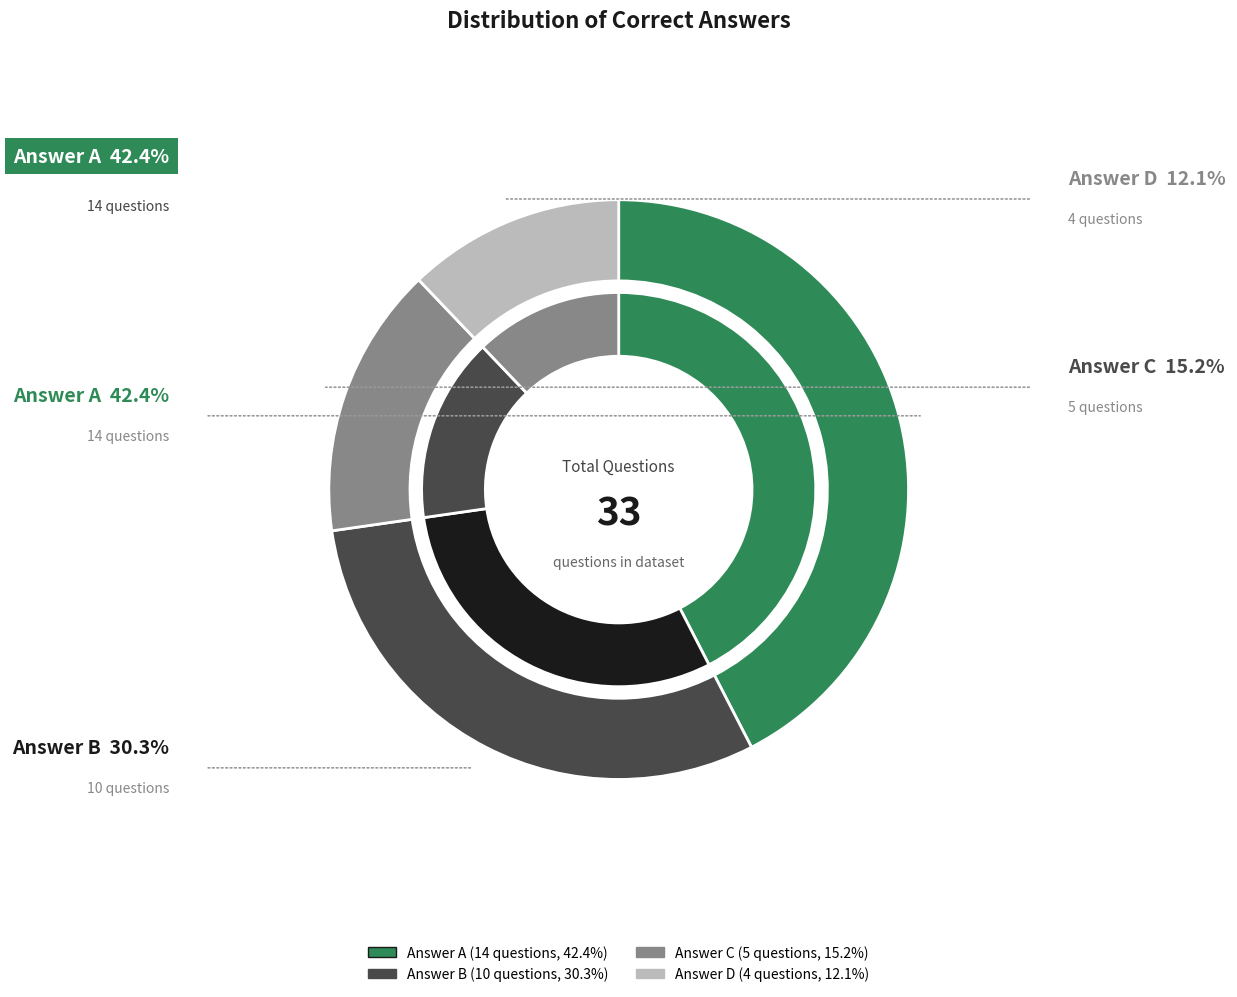

To the nearest percent, what portion does B represent?

30%